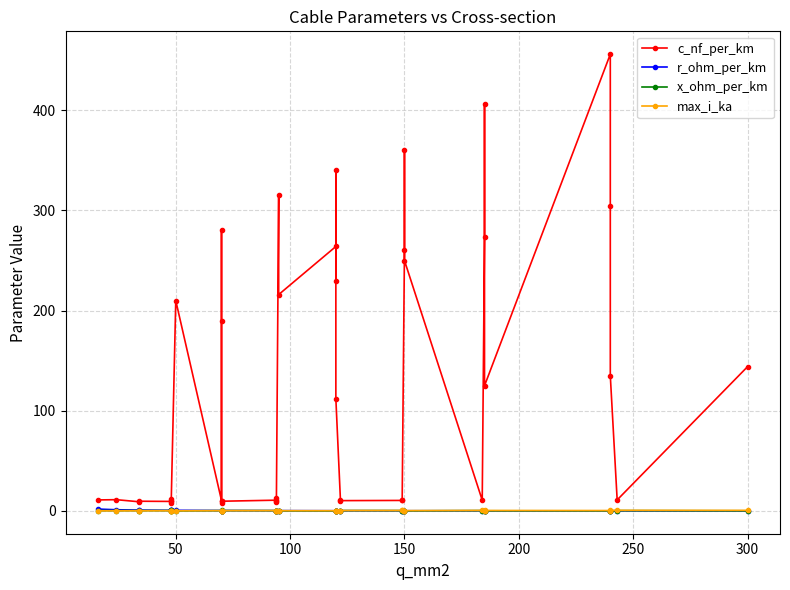

What is the difference between the maximum and minimum values in the r_ohm_per_km series?

1.8